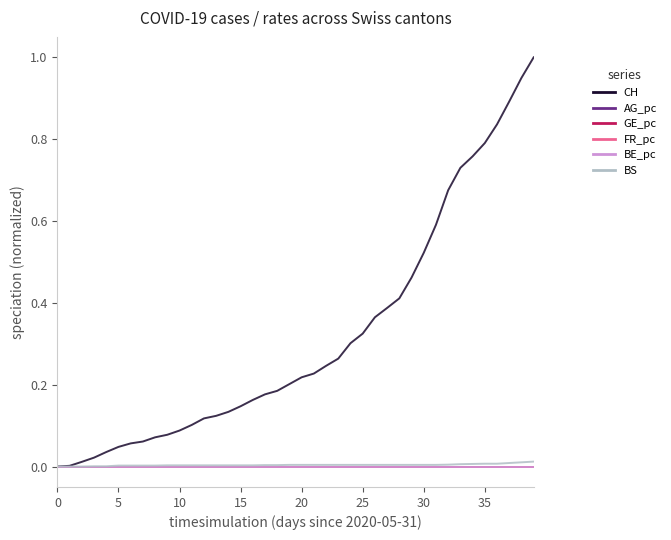

Which series has the widest spread of values?

CH